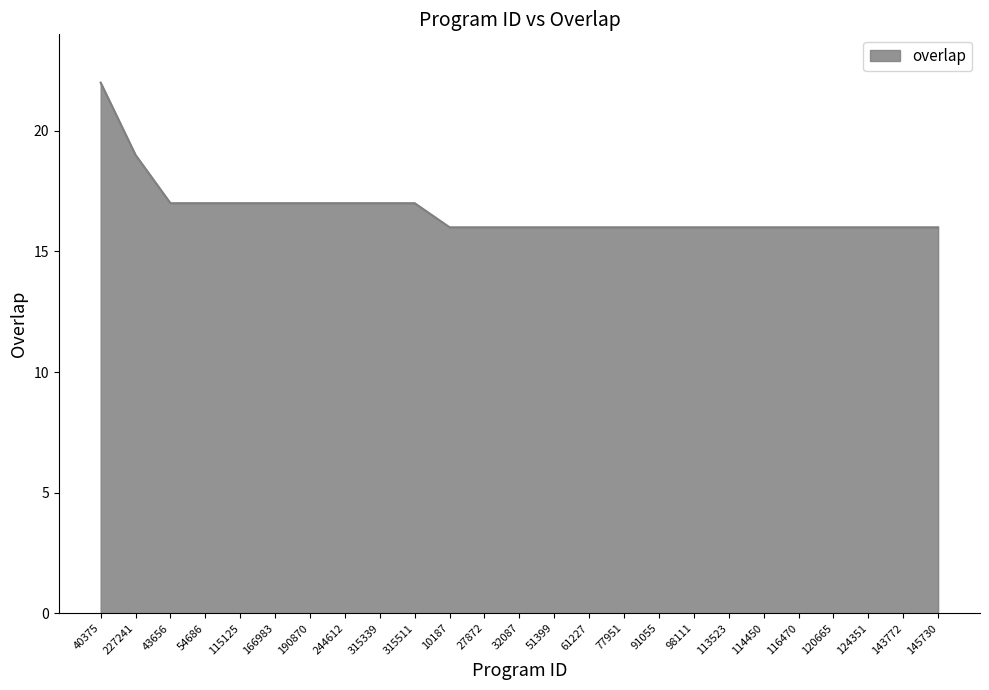

At which category does the chart reach its peak across all series?

40375